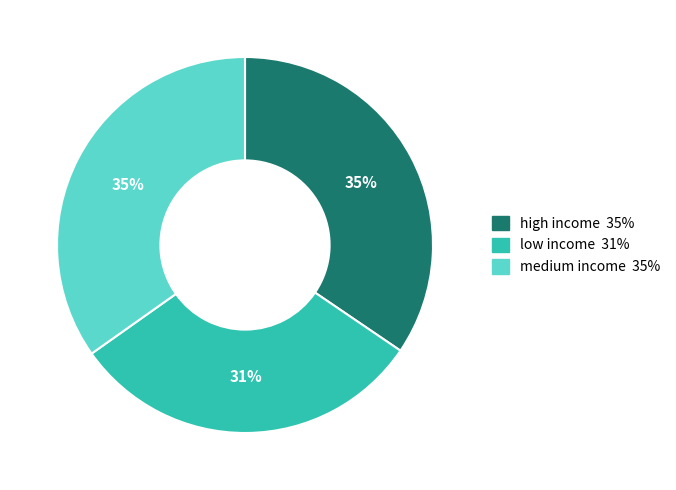

True or false: low income accounts for 31% of the total.

True